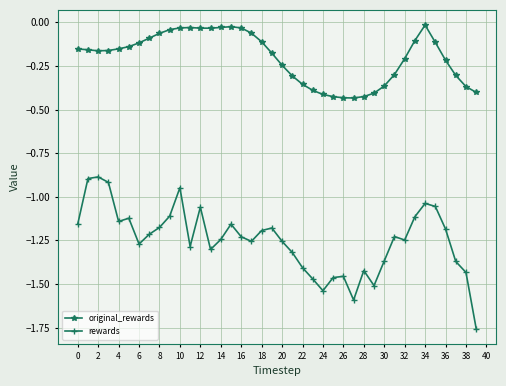

True or false: original_rewards and rewards cross at least once.

False